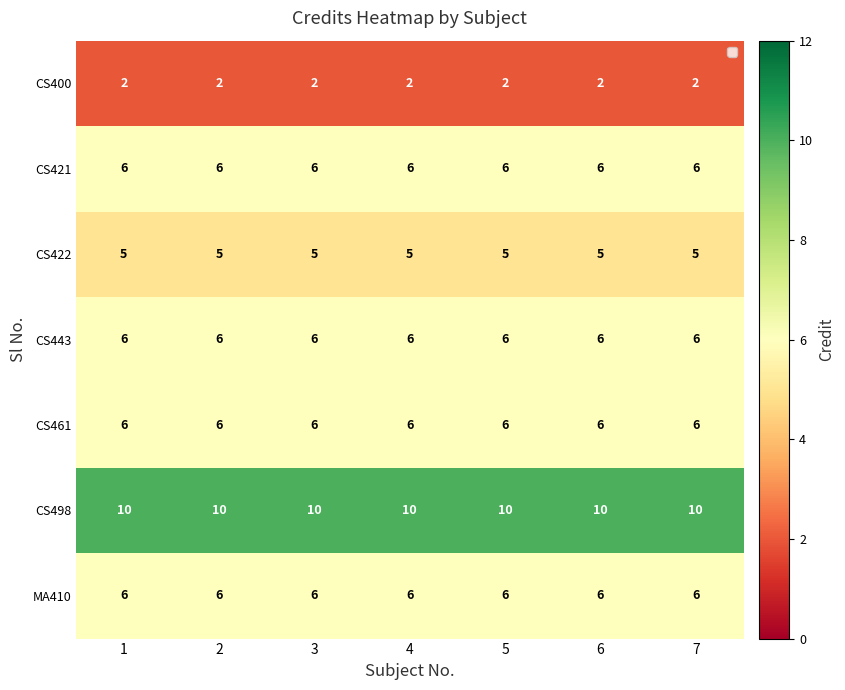

What is the spread (max minus min) of values at 2?

8